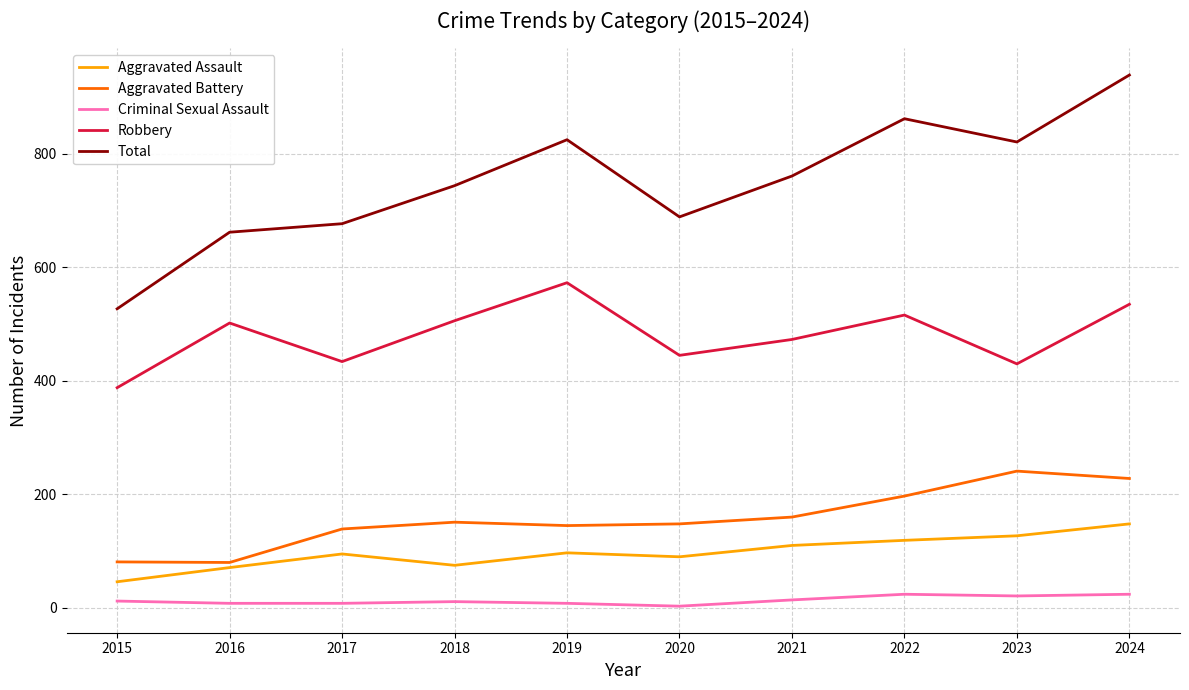

How many distinct data groups are displayed?

5